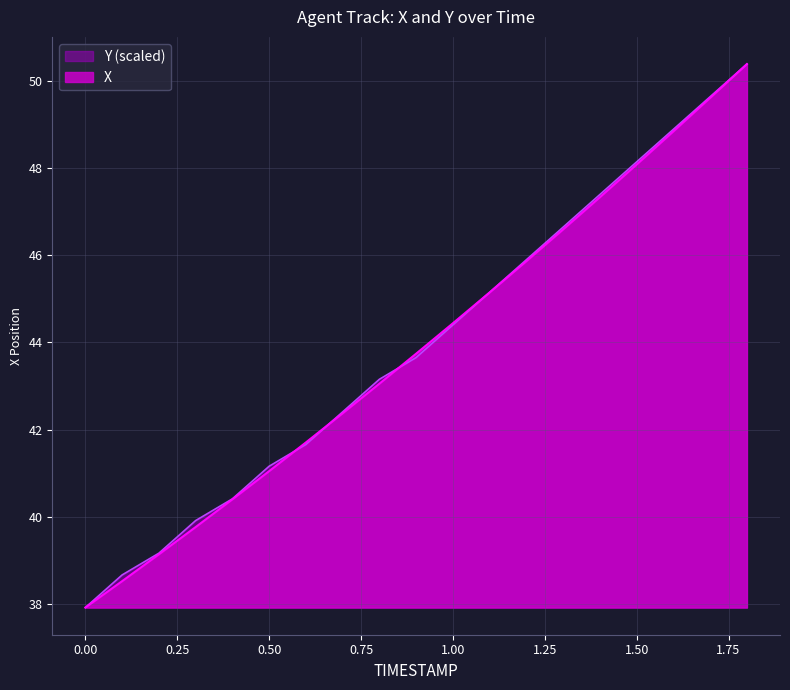

What is the difference between the second highest and second lowest values in the X series?

11.1